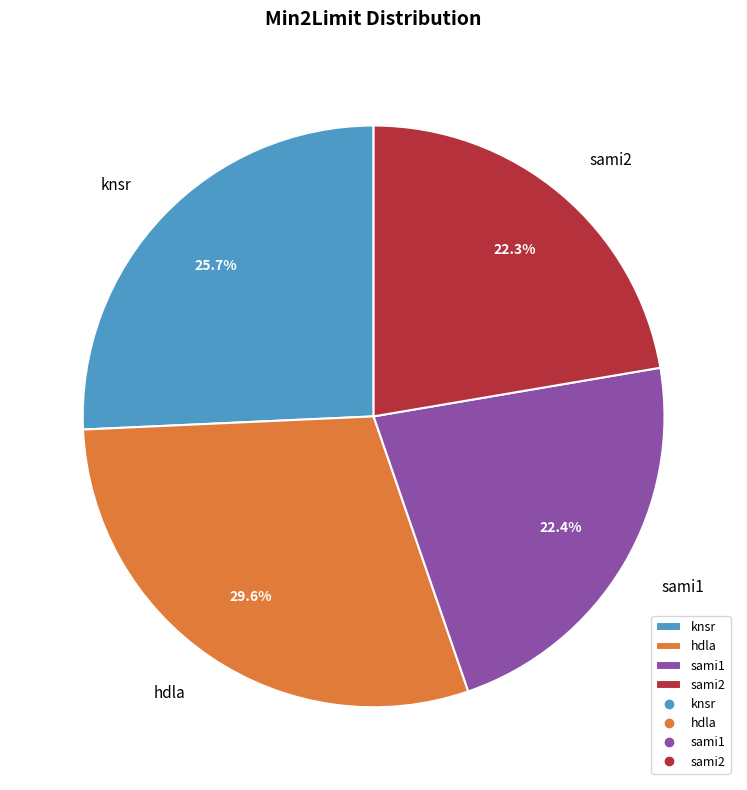

To the nearest percent, what is the average slice percentage?

25%